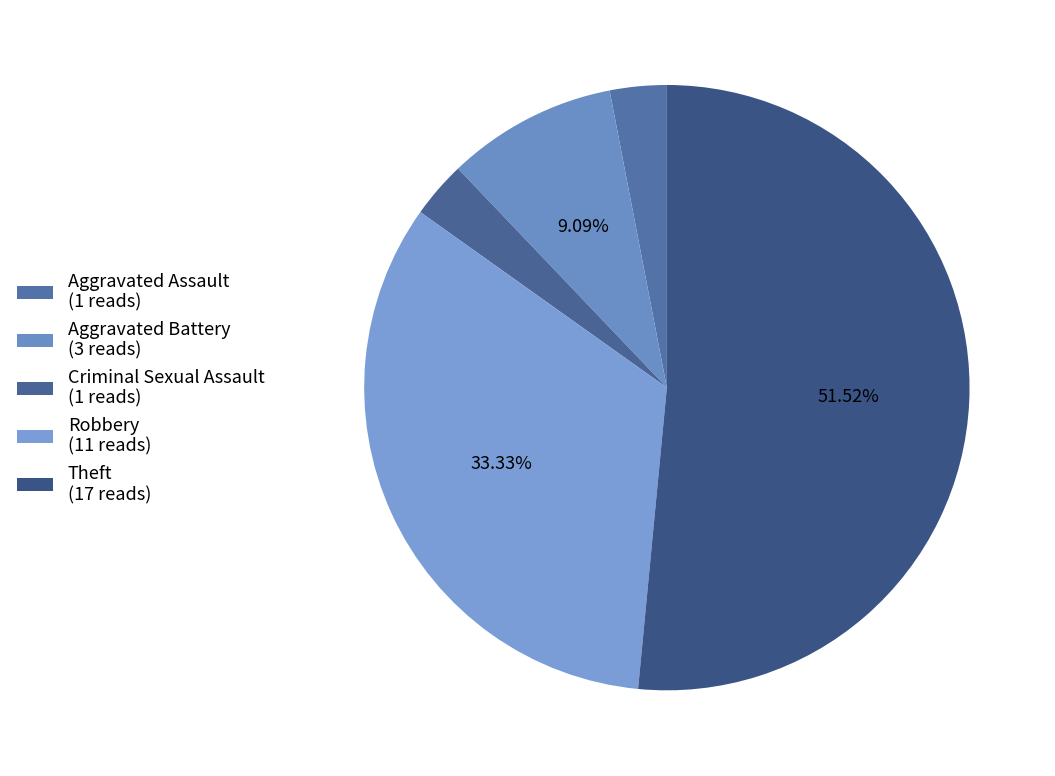

Count the number of slices in the pie.

5